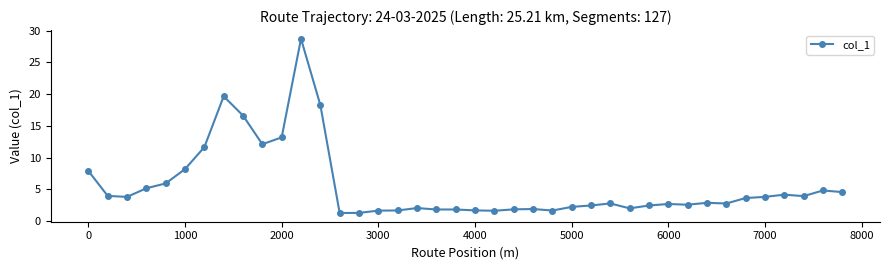

True or false: the data has more than 0 interior local peaks.

True